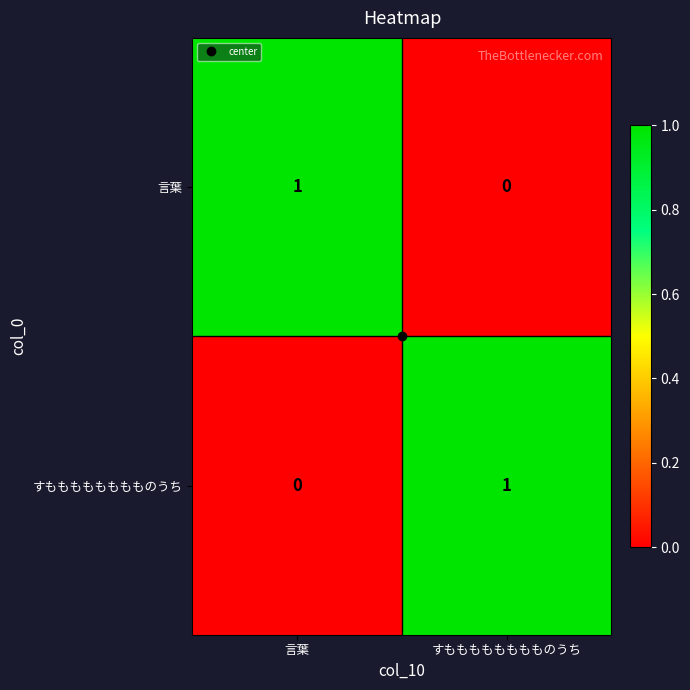

At すもももももももものうち, list the series in order from largest to smallest.

すもももももももものうち, 言葉